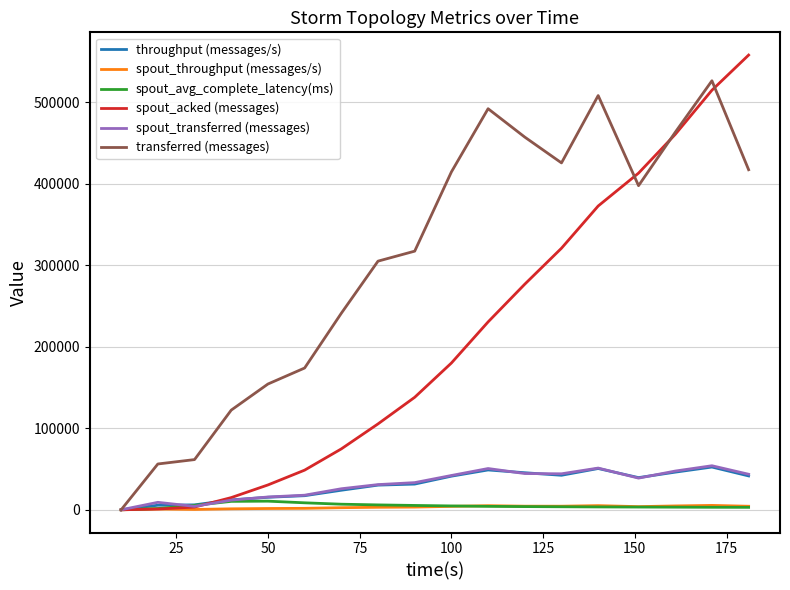

Count the number of categories in the chart.

18